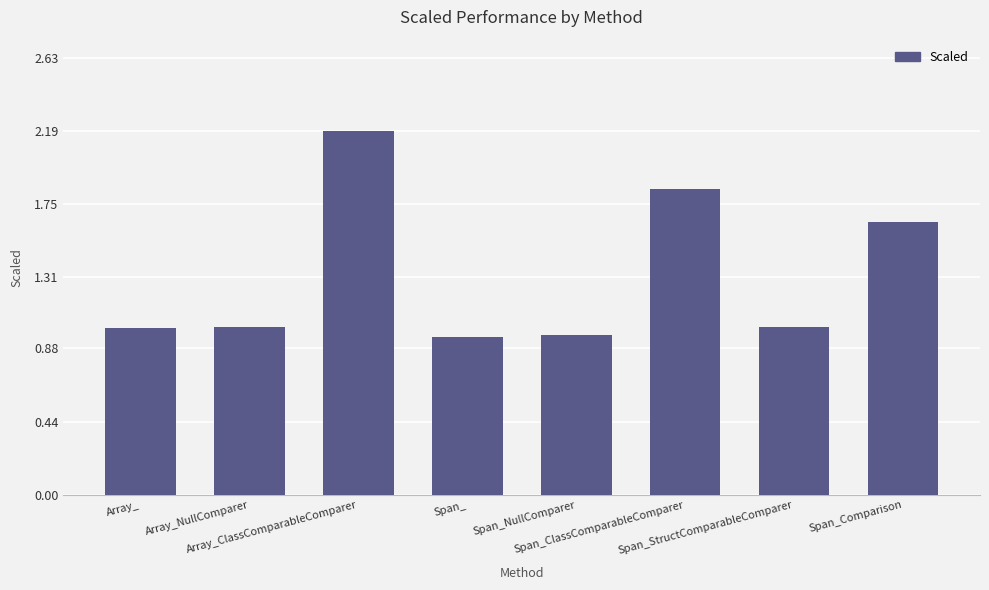

What is the value of the 3rd bar from the left?

2.2